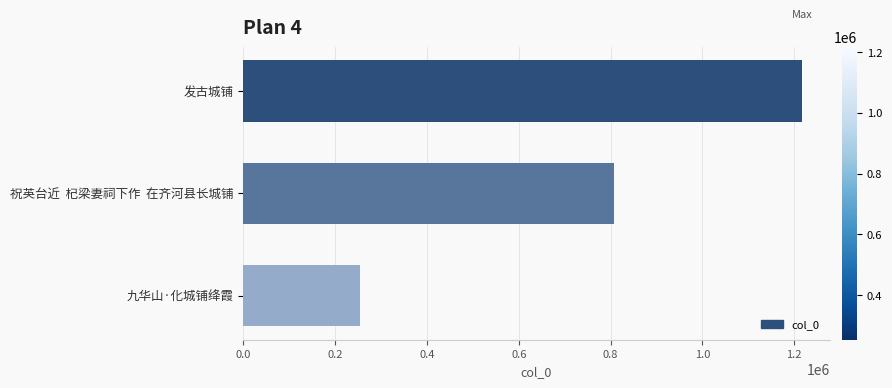

The value at 九华山·化城铺绛霞 is 160748. True or false?

False